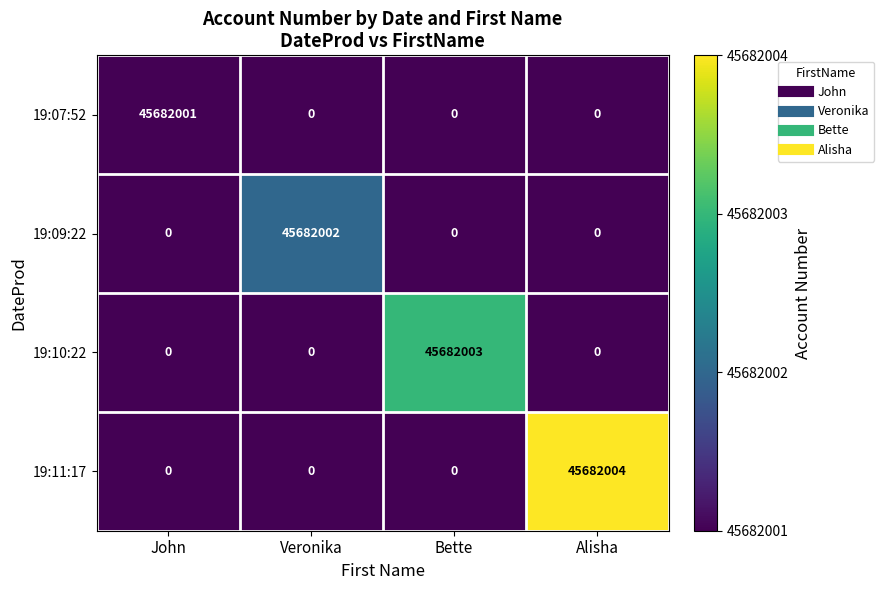

Between John and Bette, which series saw the biggest shift?

19:10:22